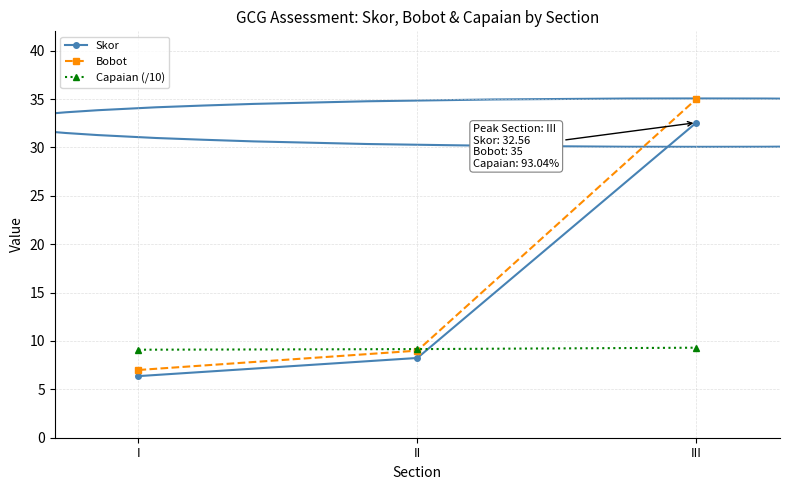

What is the value of the Capaian (/10) point at the 2nd from the left?

9.2